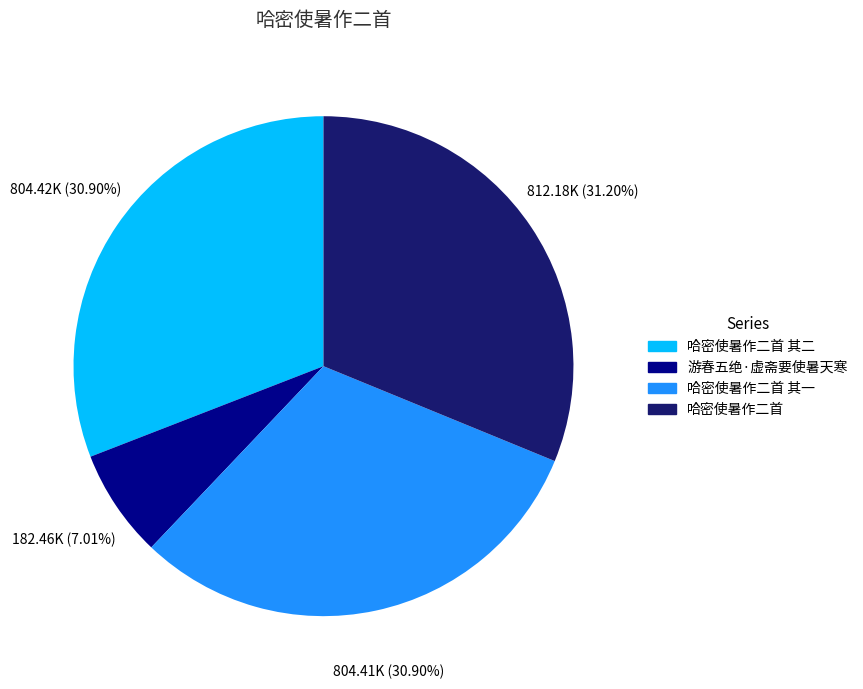

Is there a majority slice in this chart?

No